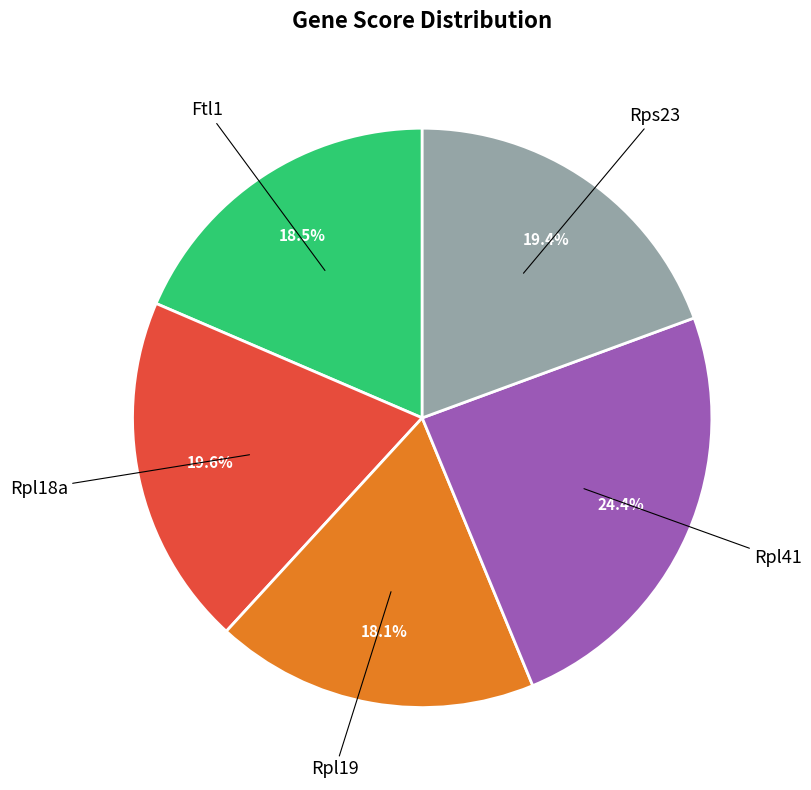

Does any single category account for the majority?

No